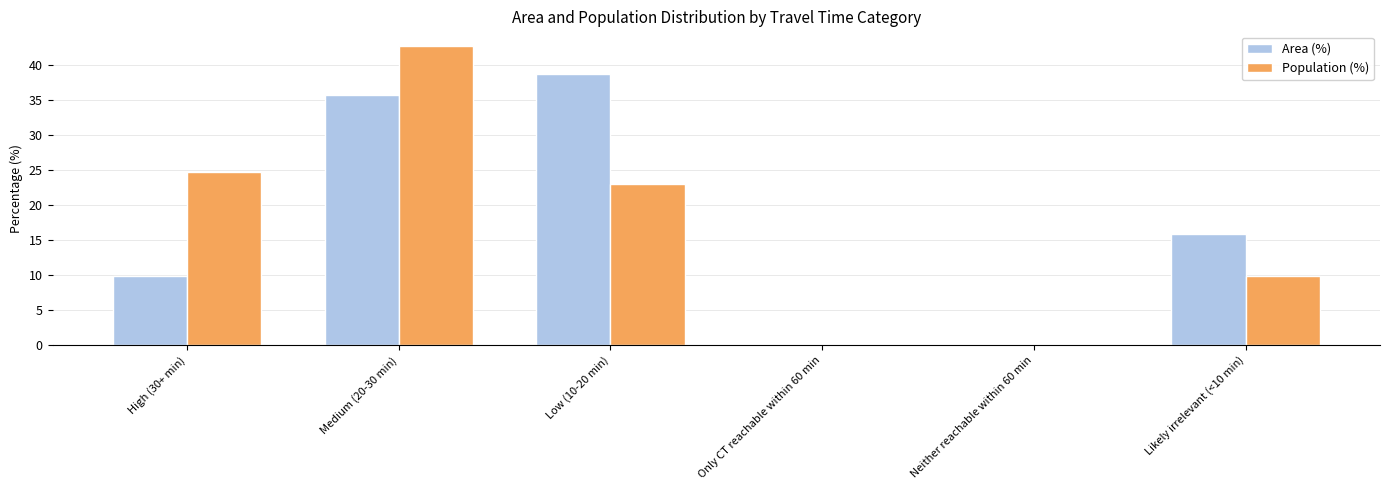

True or false: Population (%) has a value of 0.0 at Neither reachable within 60 min.

True